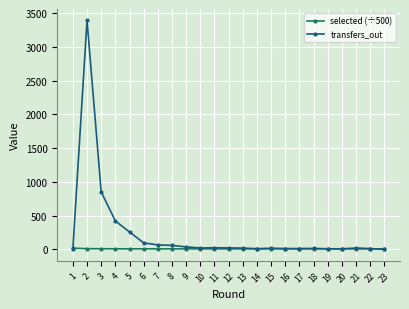

What is the difference between the second highest and minimum values in the selected (÷500) series?

3.6